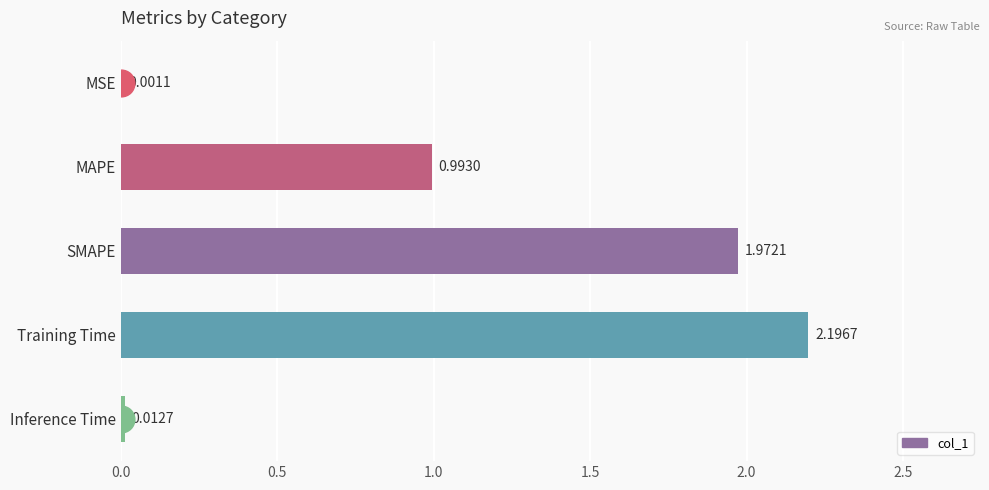

Which has a higher value, MAPE or Training Time?

Training Time